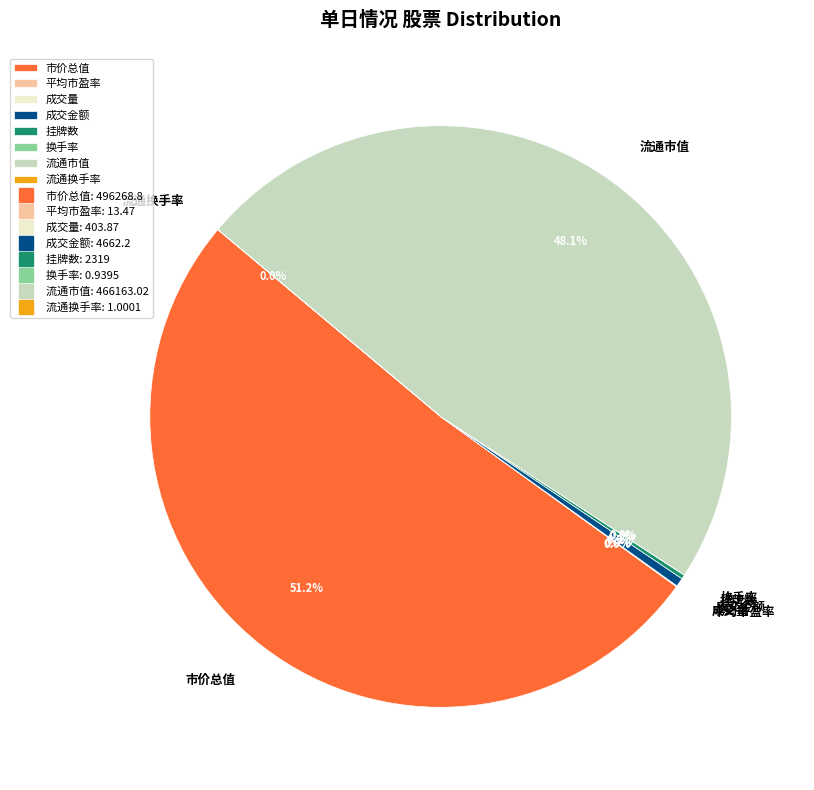

Do 成交金额 and 流通市值 together represent more than half of the pie?

No